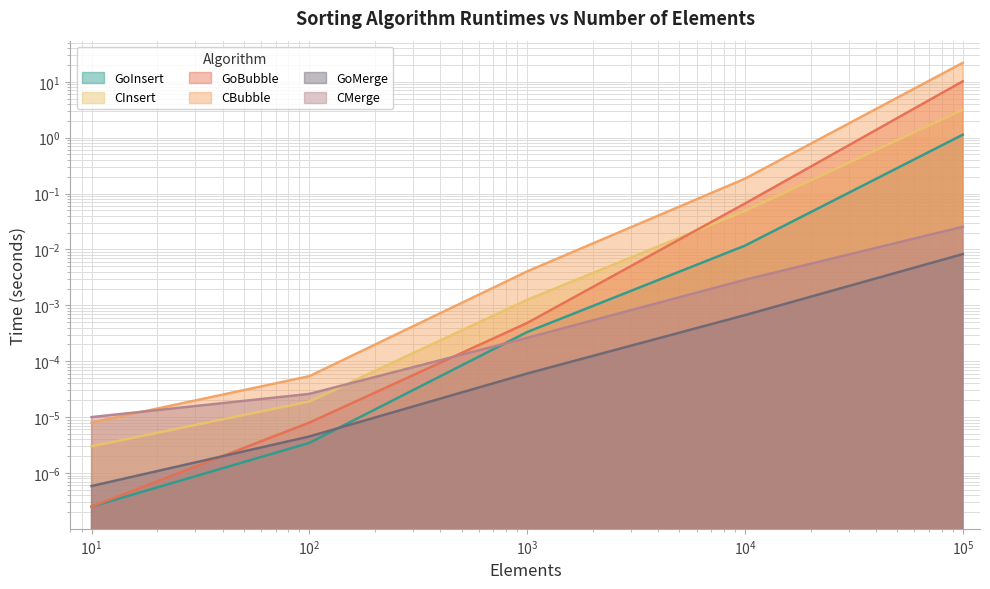

True or false: GoMerge has a value of 0.0 at 100000.

False